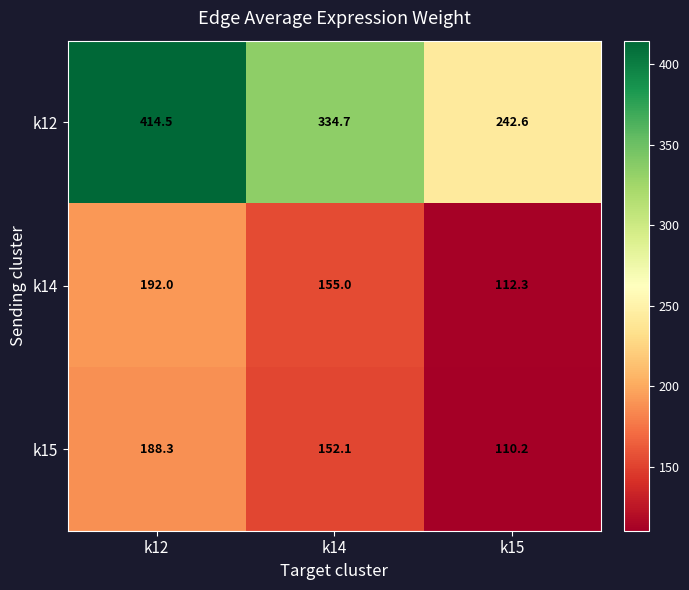

What is the total value across all series at k15?

465.1